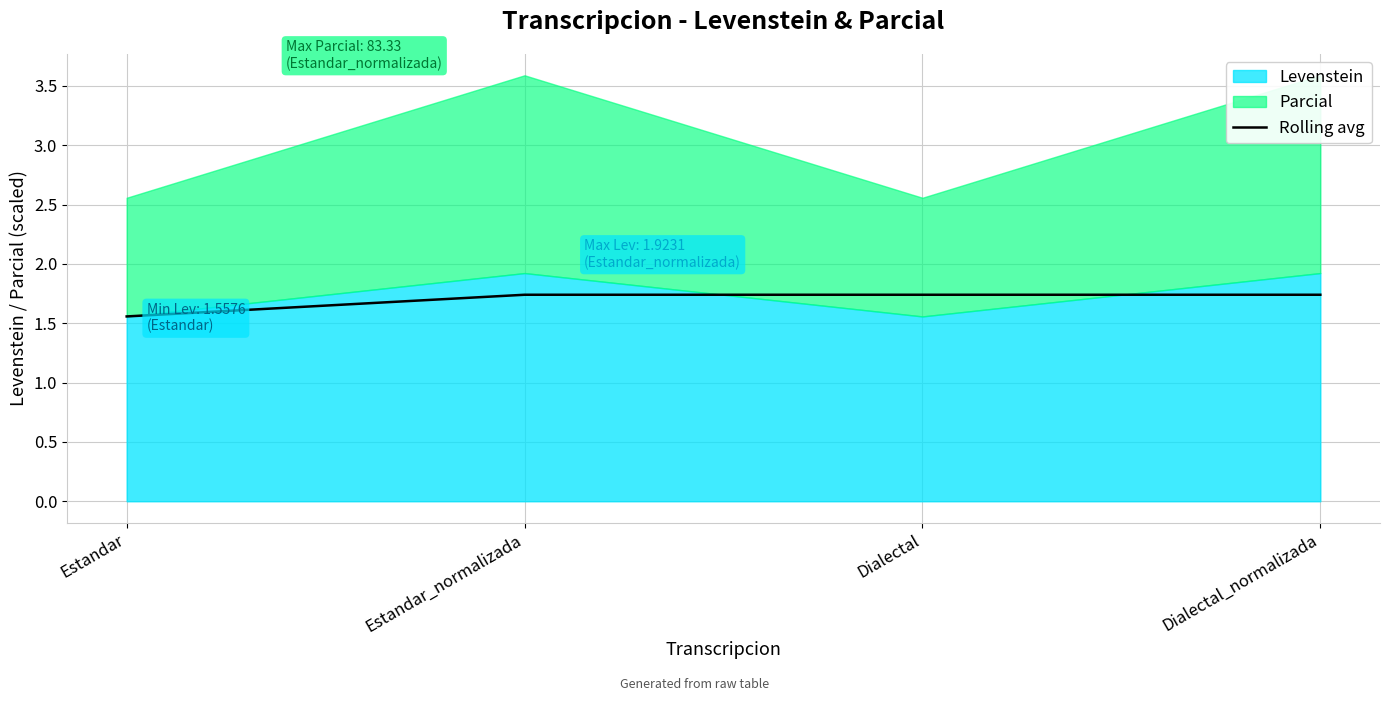

Which category has the lowest value in the Rolling avg series?

Estandar